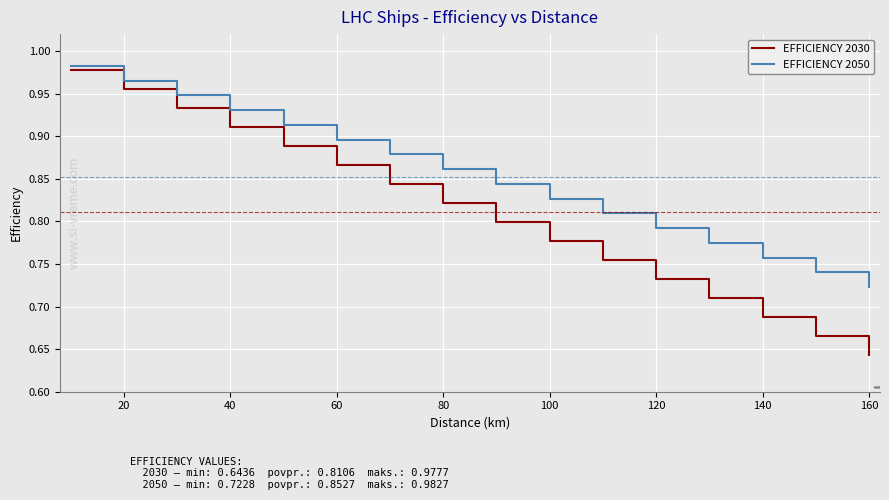

Which series has the largest range (max minus min)?

EFFICIENCY 2030